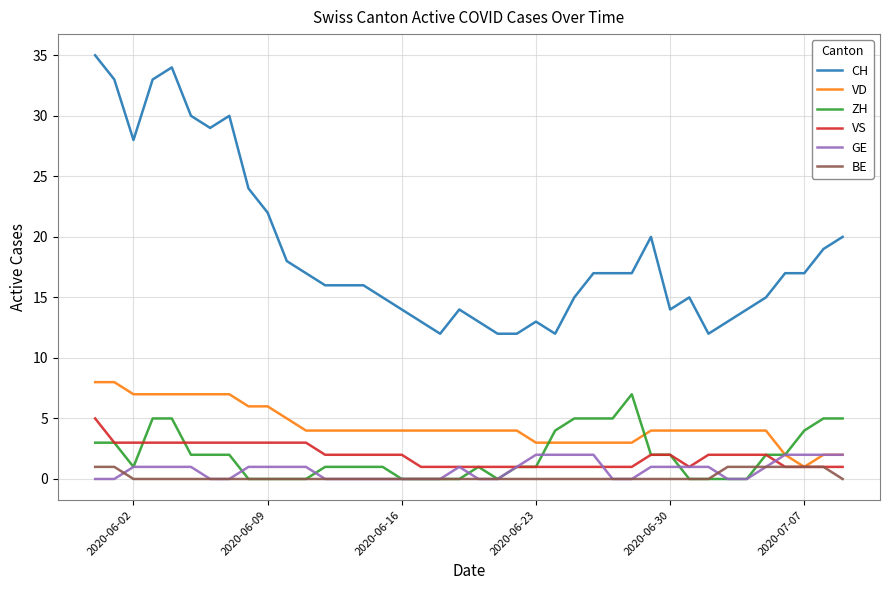

How many lines are shown in the chart?

6